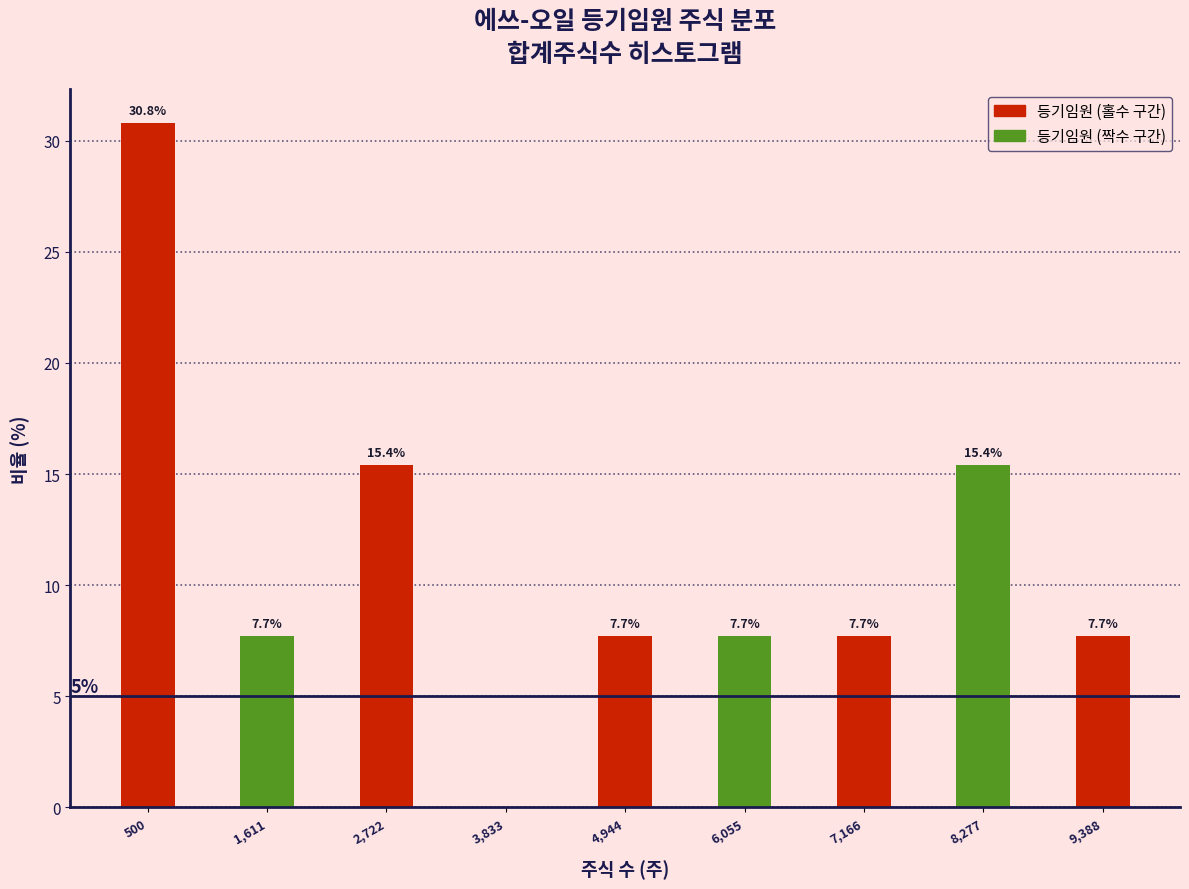

Reading left to right, transcribe all the data shown in this chart.

500=30.8	1,611=7.7	2,722=15.4	3,833=0.0	4,944=7.7	6,055=7.7	7,166=7.7	8,277=15.4	9,388=7.7